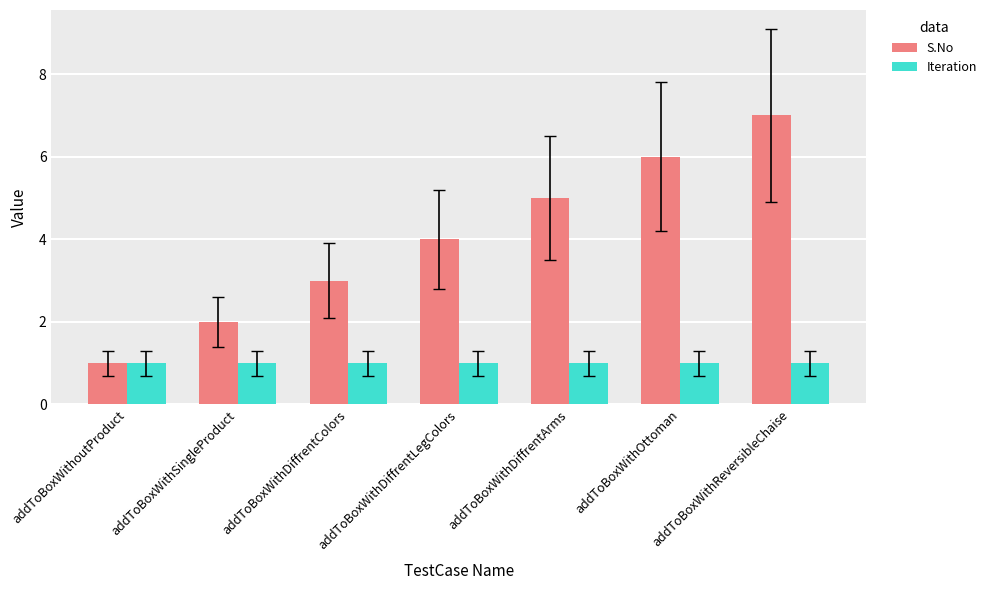

Reading left to right, transcribe all the data shown in this chart.

S.No: 1	2	3	4	5	6	7
Iteration: 1	1	1	1	1	1	1